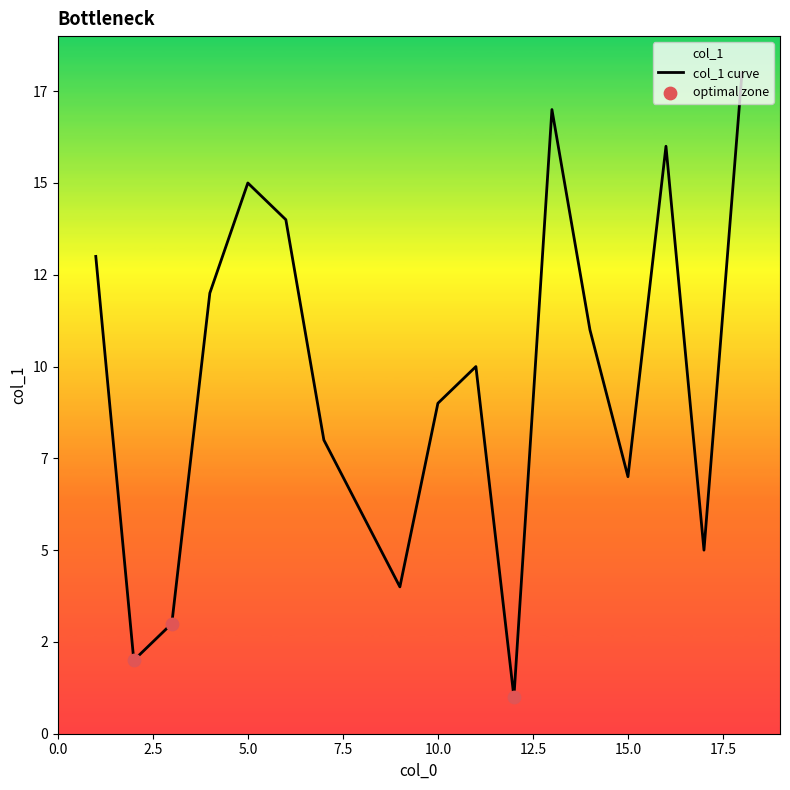

What is the change in value from 2 to 17?

+3